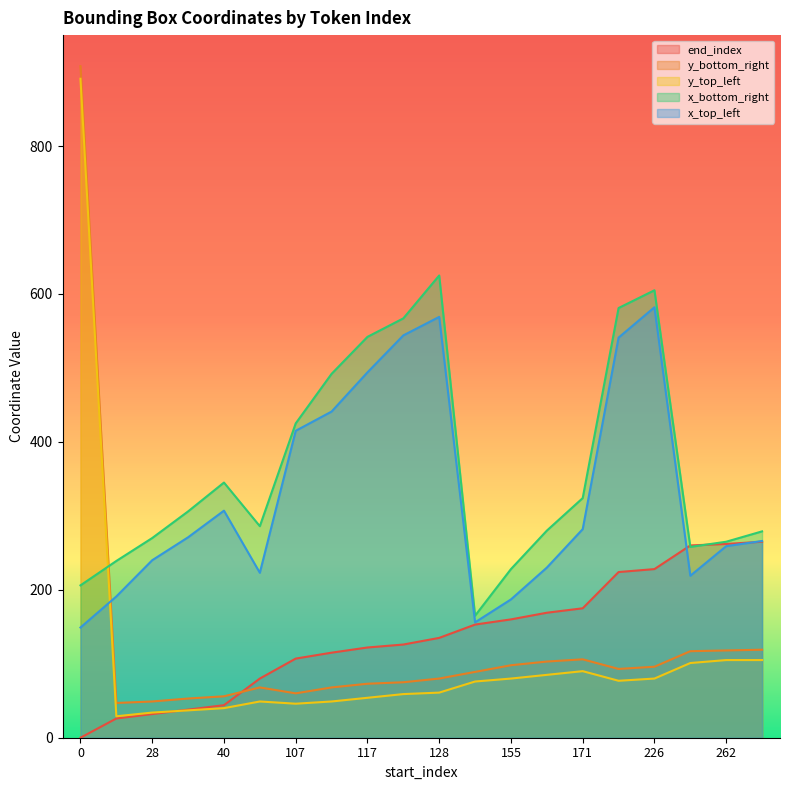

What is the total value across all series at 40?

792